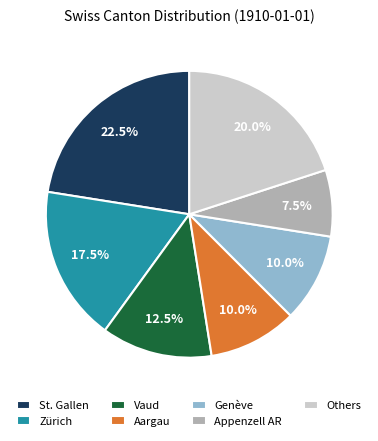

Which slice is the largest?

St. Gallen